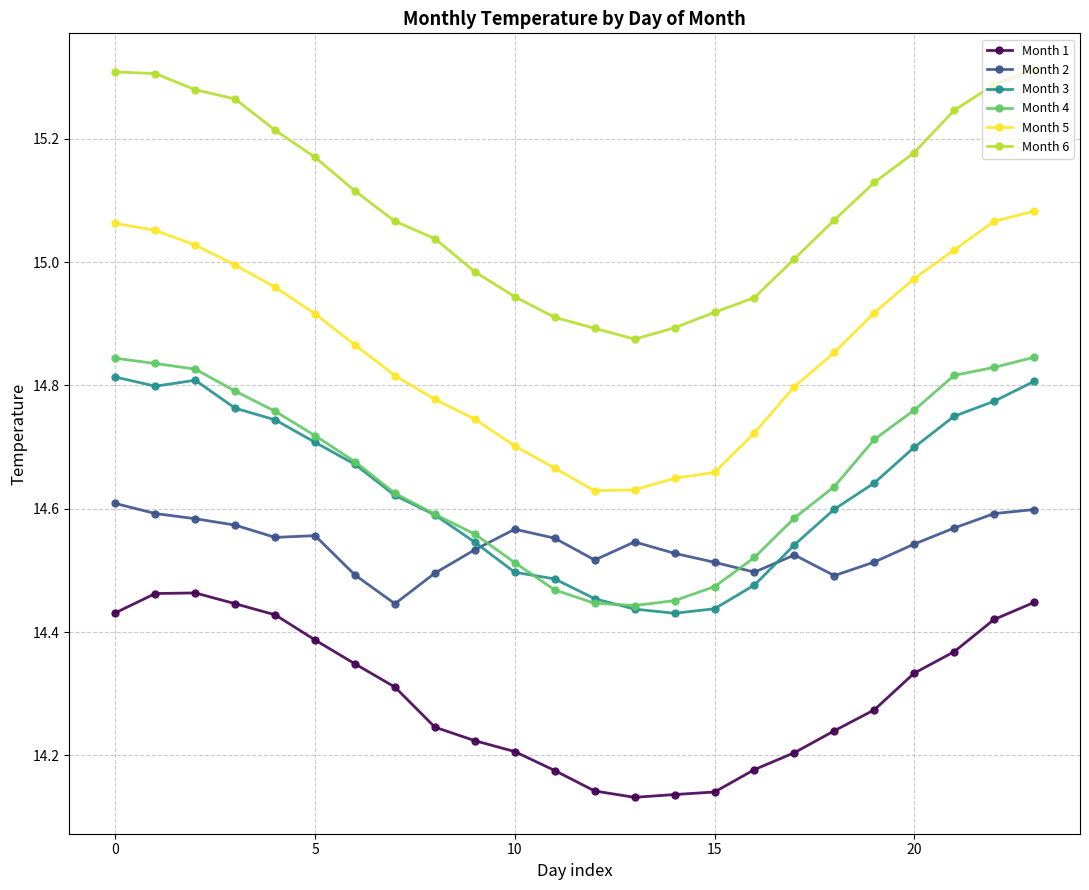

True or false: Month 1 has more than 0 points higher than both neighbors.

True